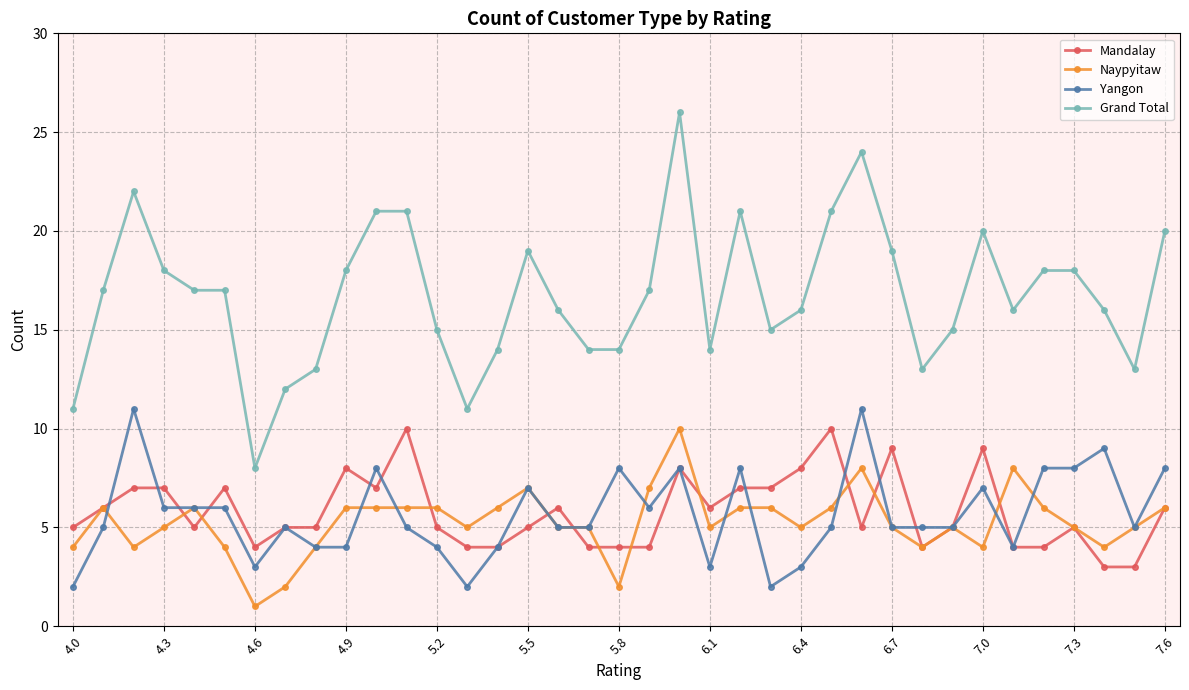

What is the difference between the maximum and minimum values in the Grand Total series?

18